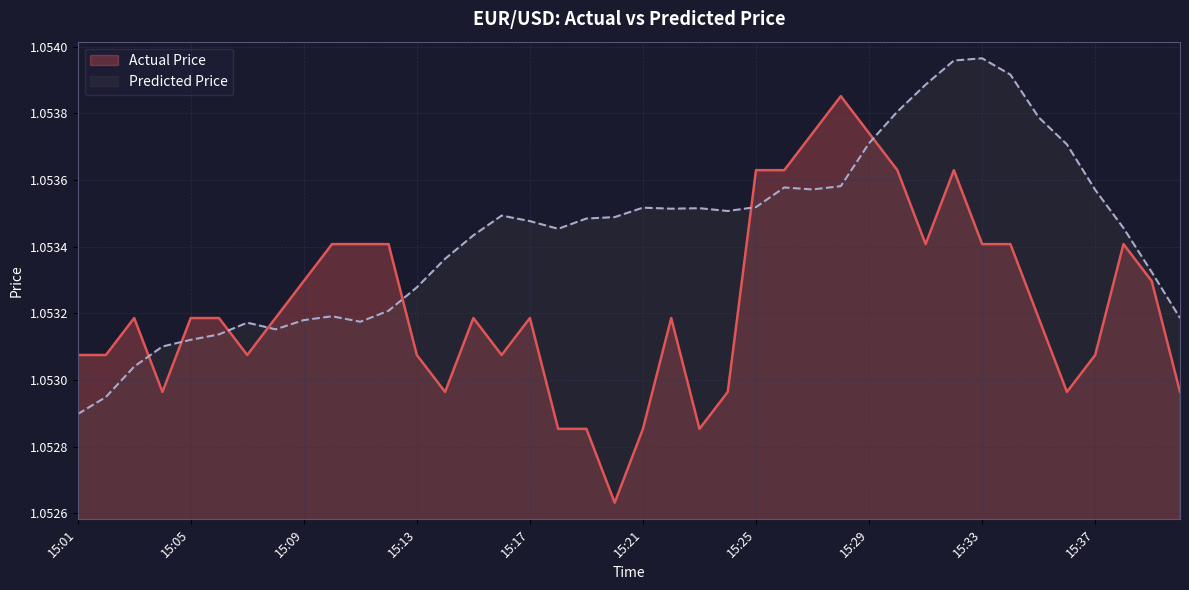

True or false: Actual Price and Predicted Price intersect in this chart.

True